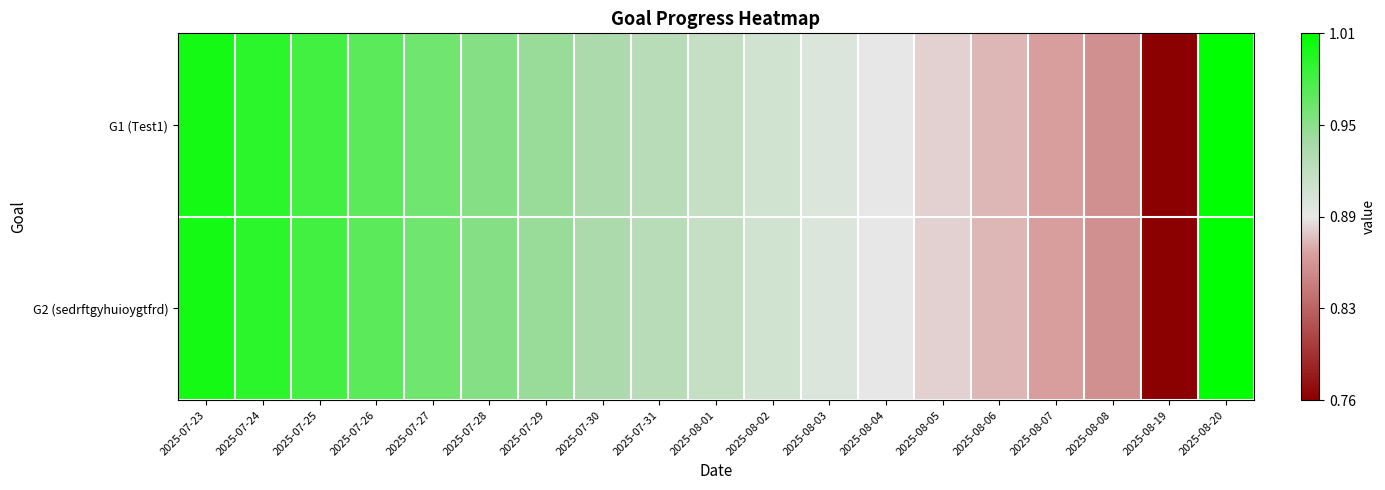

Which series has the widest spread of values?

G1 (Test1)